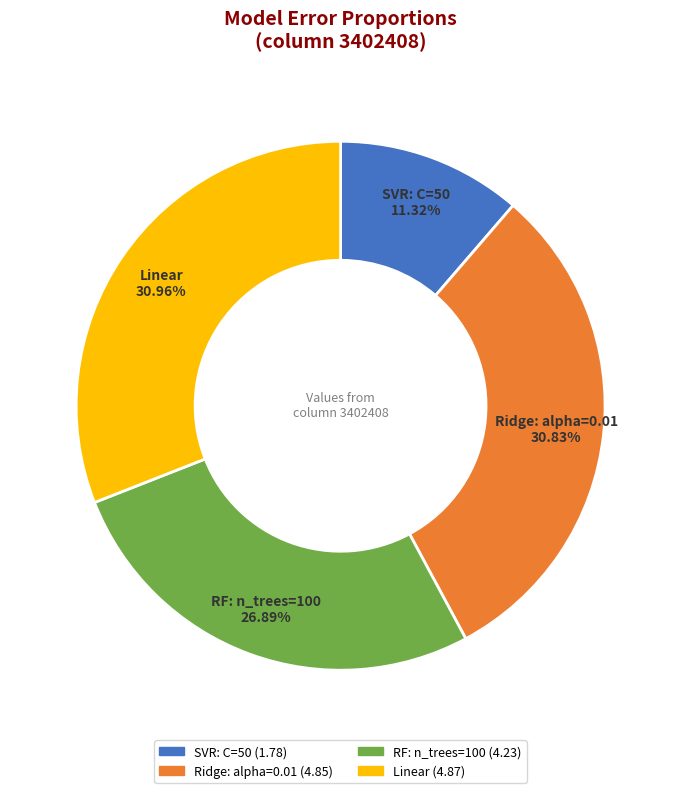

Which slice is the smallest?

SVR: C=50